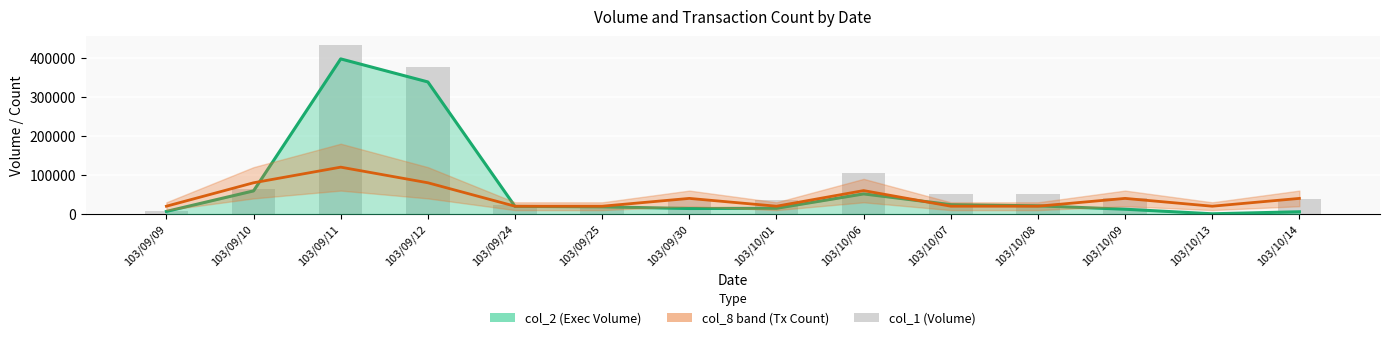

Reading right to left, list all the values displayed in this chart.

103/10/14=38000	103/10/13=3000	103/10/09=40000	103/10/08=50000	103/10/07=50000	103/10/06=105000	103/10/01=35000	103/09/30=35000	103/09/25=23000	103/09/24=23000	103/09/12=377000	103/09/11=433000	103/09/10=63000	103/09/09=7000